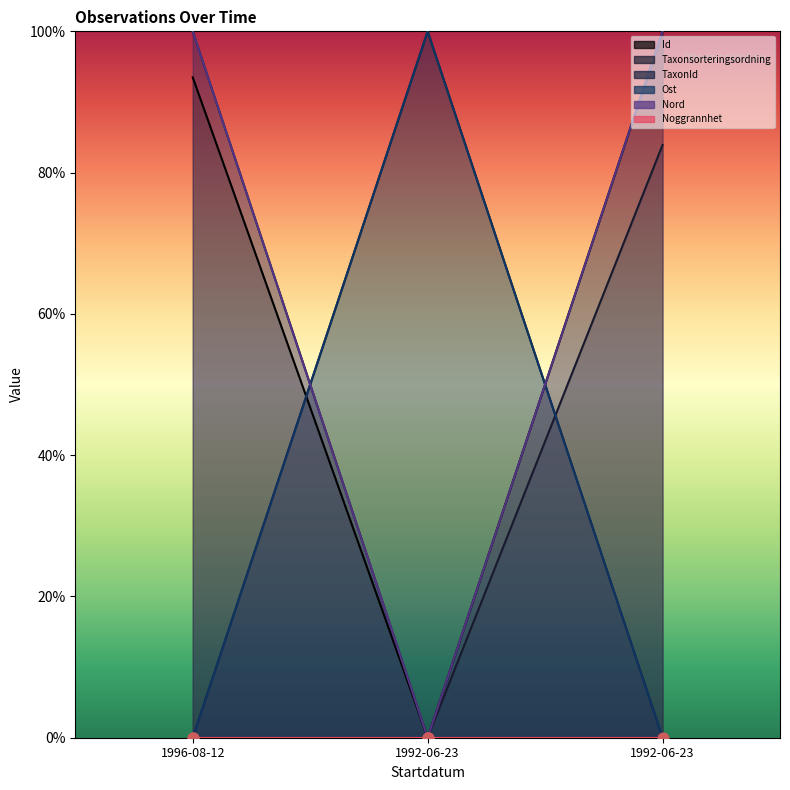

At which category is the sum across all series the highest?

1996-08-12